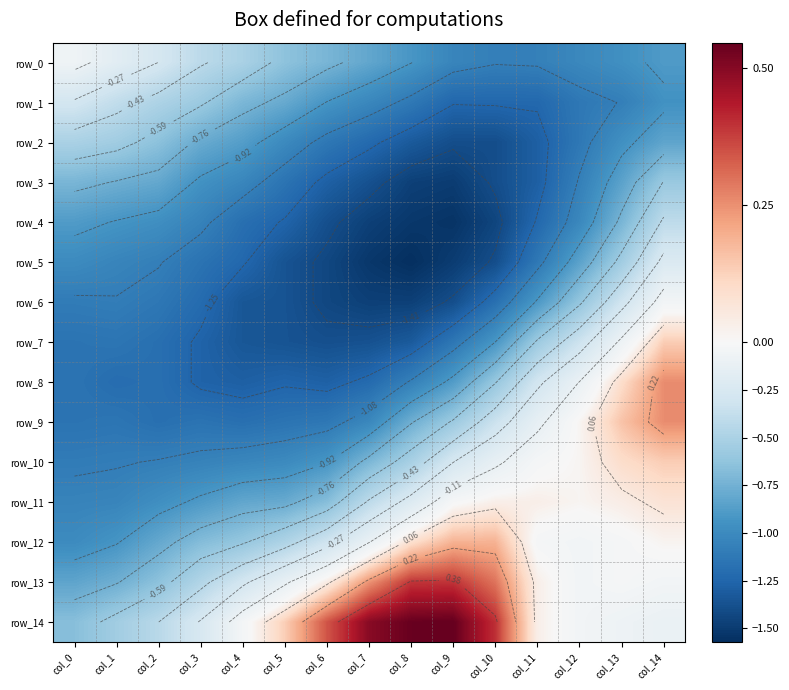

What is the sum of all row_12 values?

-4.5